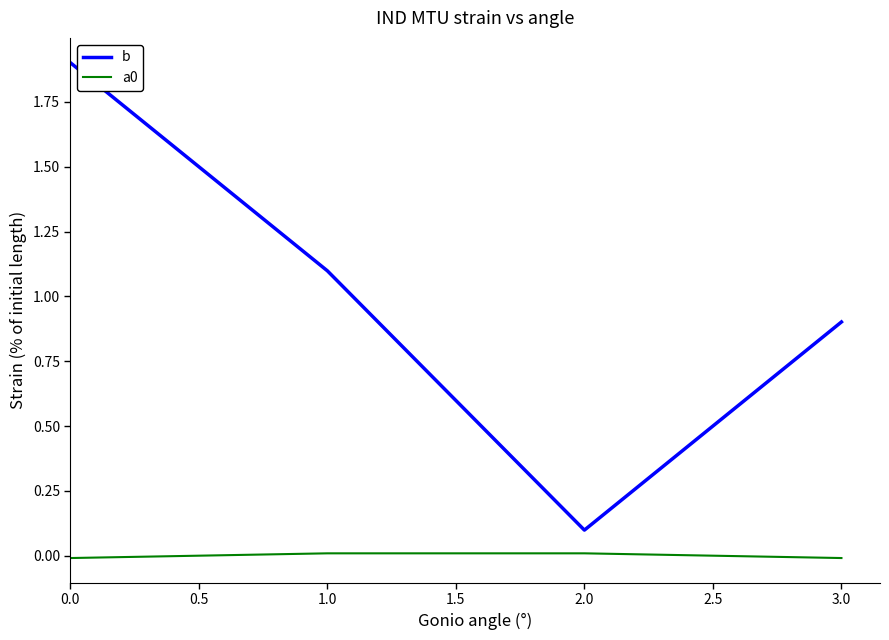

True or false: b has more than 2 interior local peaks.

False